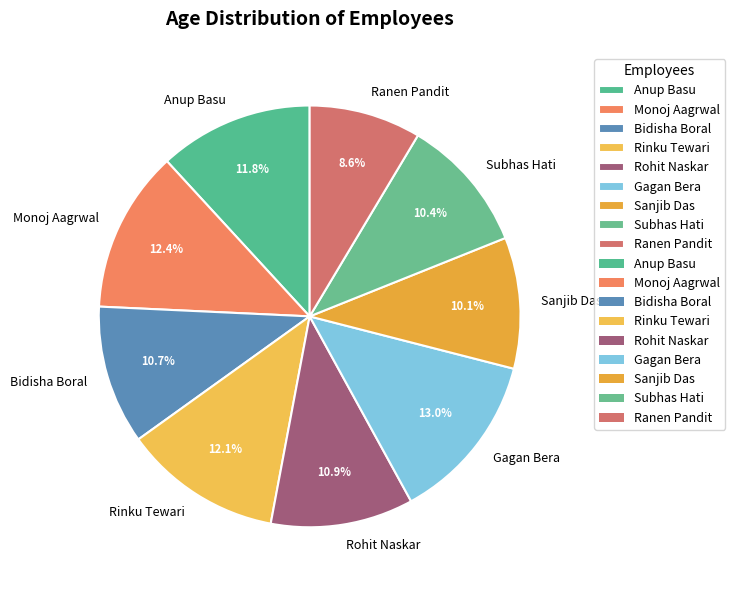

Which slice is the largest?

Gagan Bera